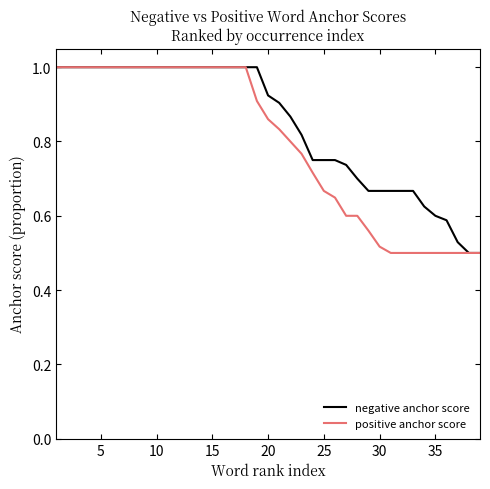

List the series in order of their overall mean, highest first.

negative anchor score, positive anchor score